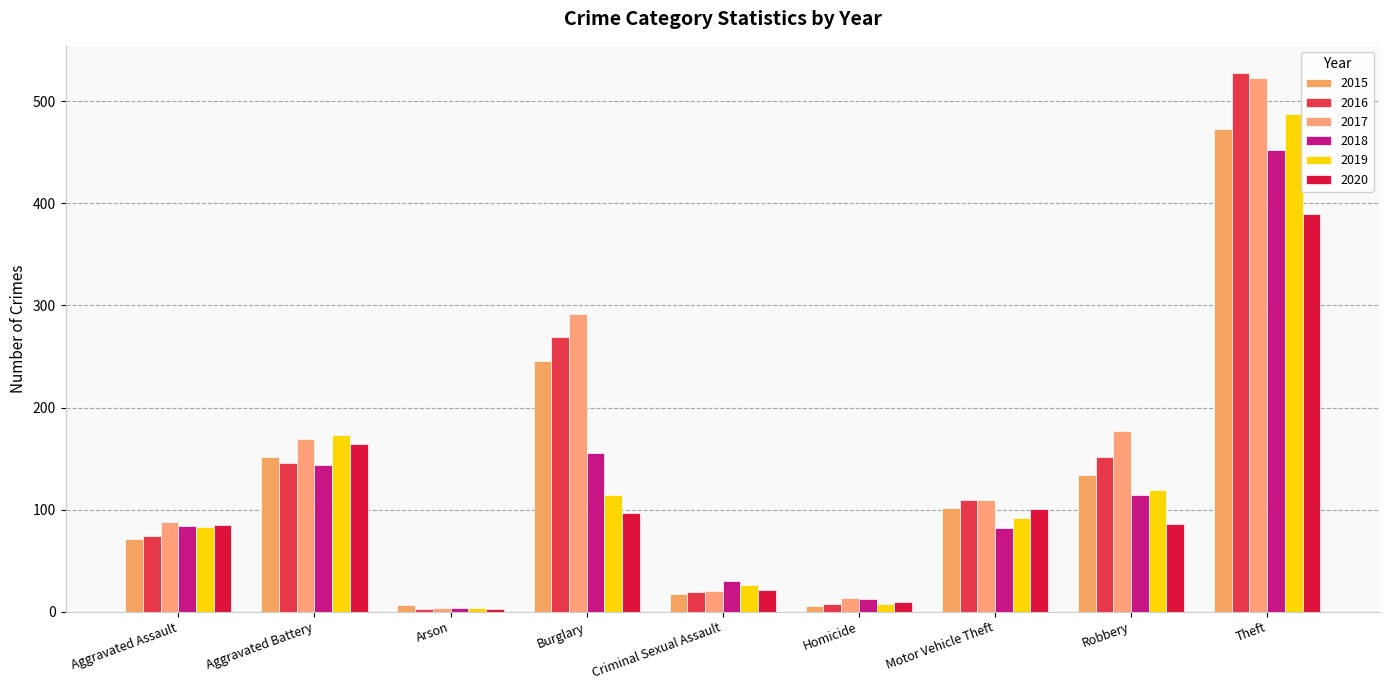

What is the minimum value shown in the chart?

3